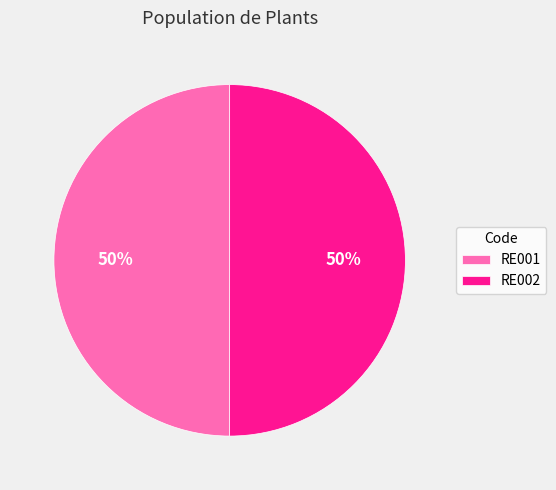

What percentage is the RE002 slice, to the nearest percent?

50%